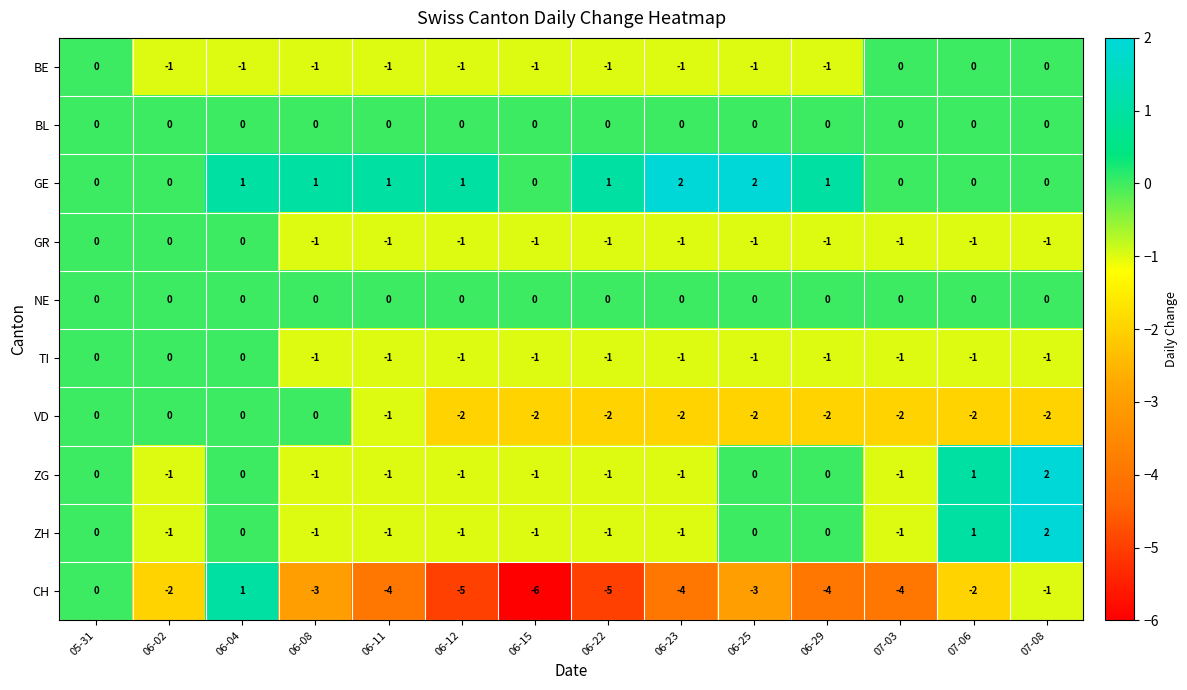

The ZG series shows -1 at 06-15. True or false?

True